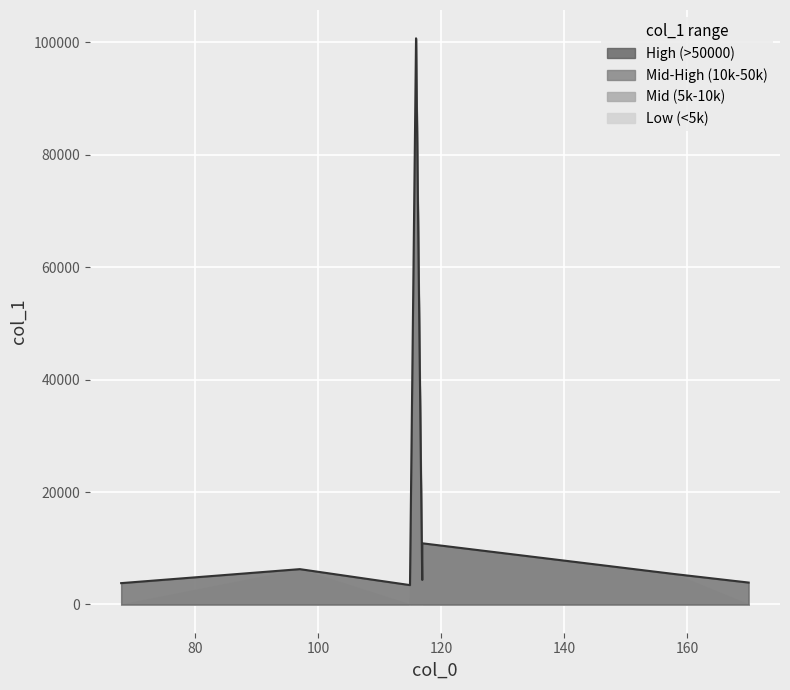

At which category does the chart reach its peak across all series?

115.92069244384766